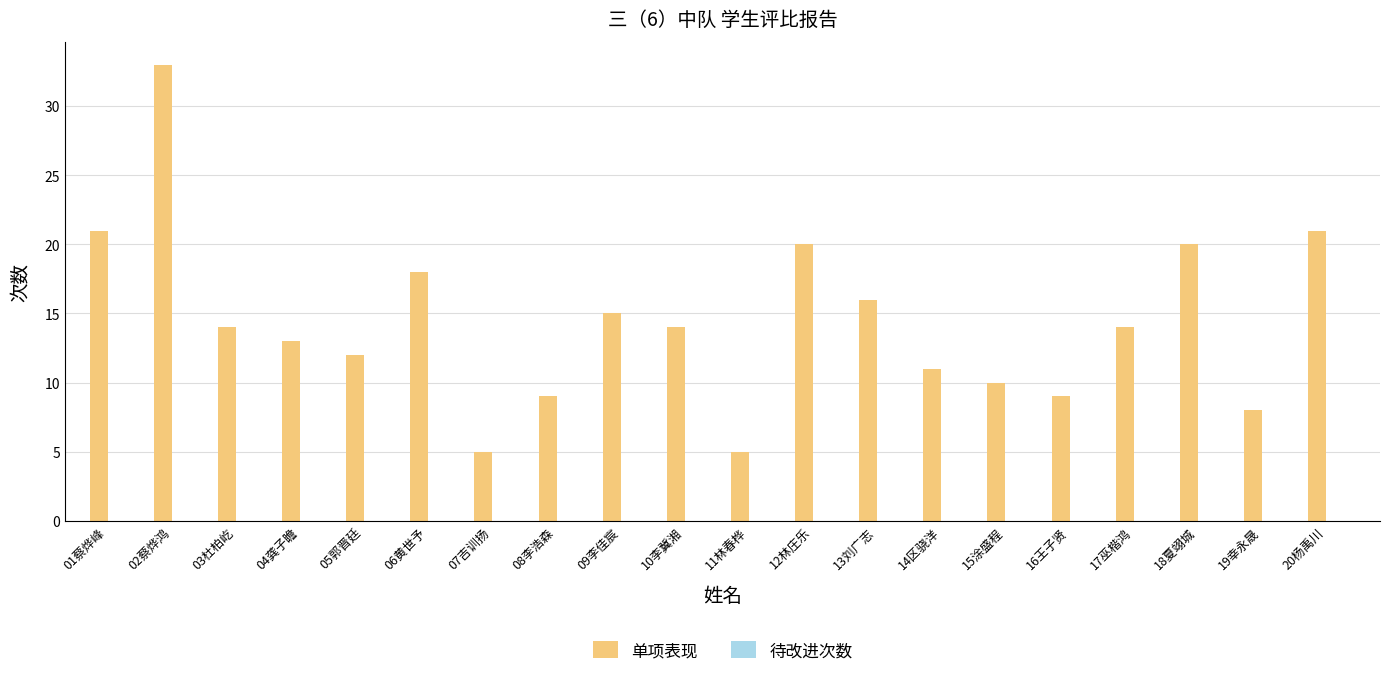

Are the bars horizontal?

No